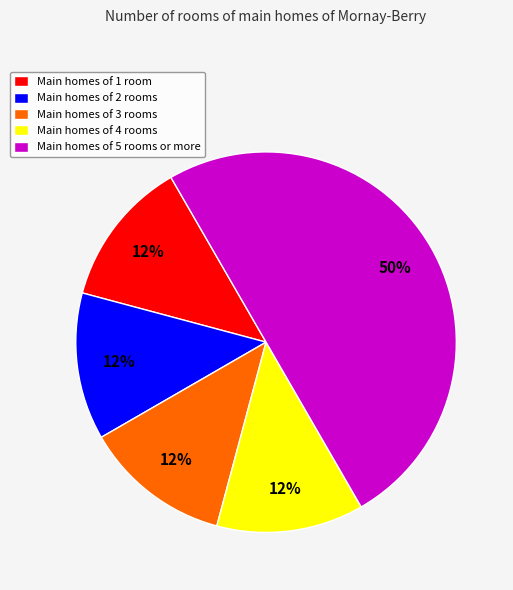

Combined, do Main homes of 4 rooms and Main homes of 1 room account for over 50%?

No